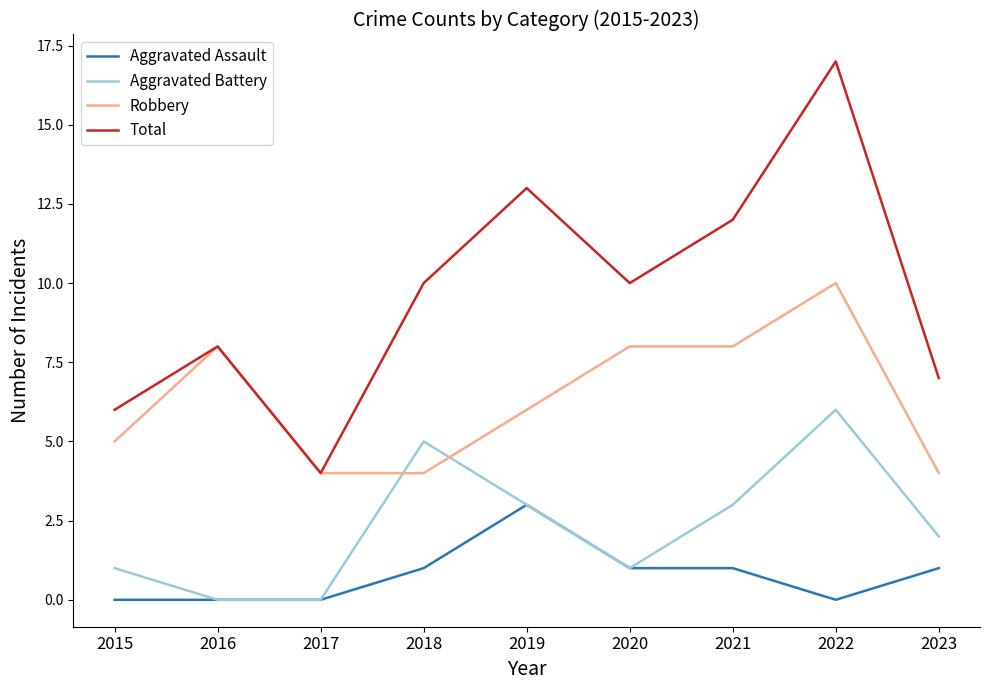

List the series in order of their peak value, lowest first.

Aggravated Assault, Aggravated Battery, Robbery, Total